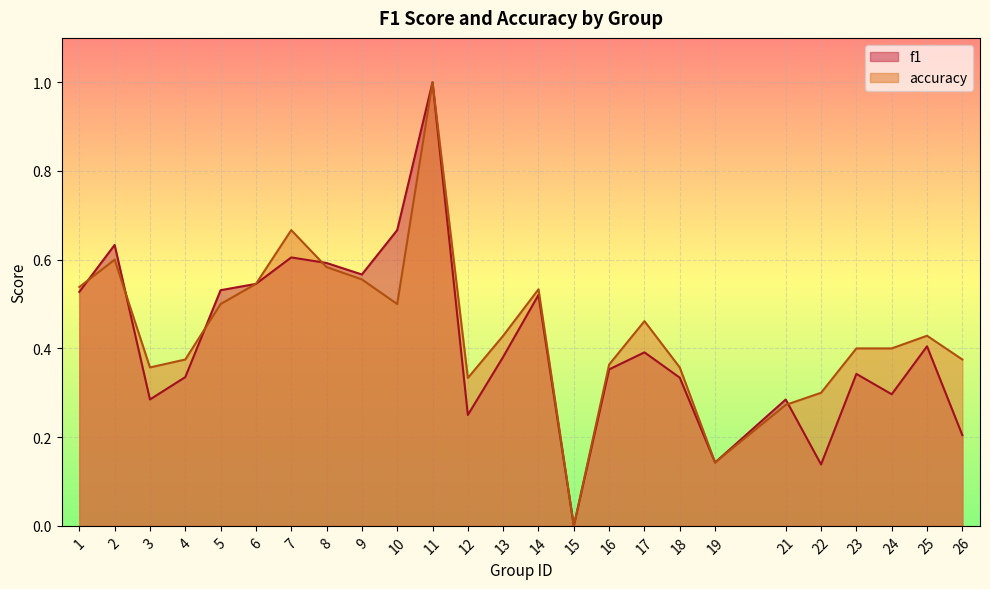

What is the total value across all series at 6?

1.1